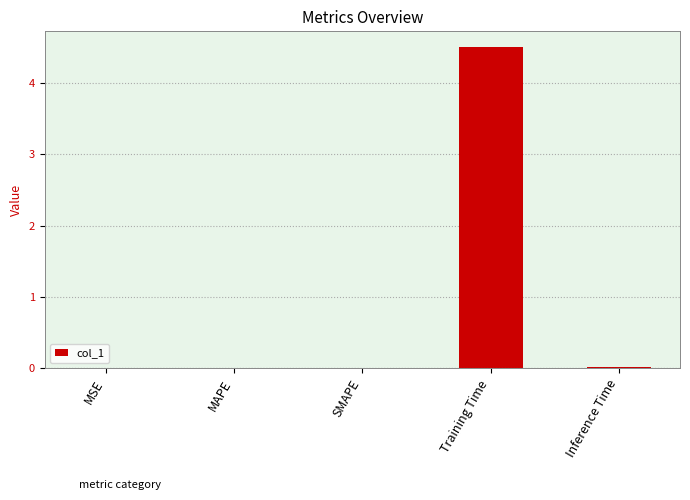

Does the chart contain stacked bars?

No